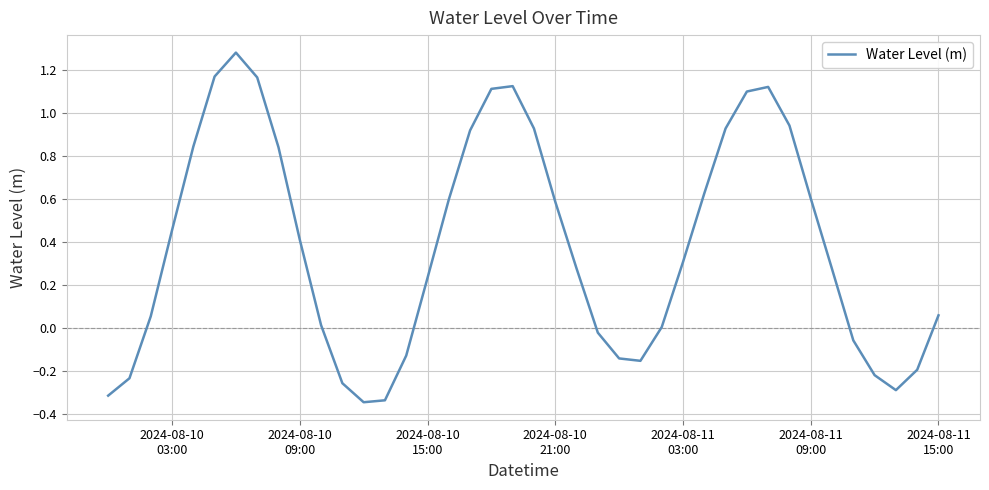

What is the difference between the maximum and minimum values?

1.6